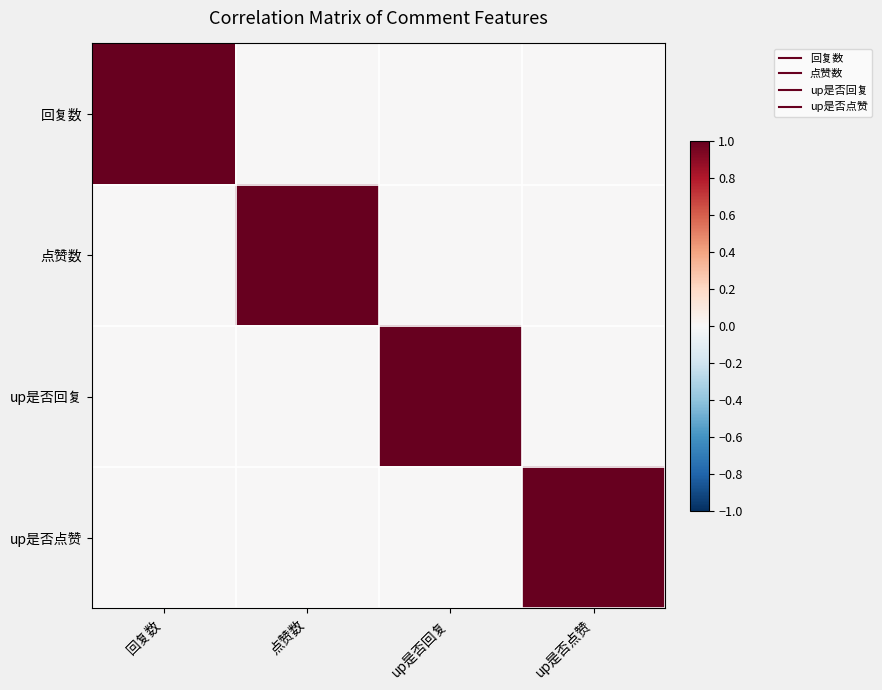

Between 点赞数 and up是否点赞, which is larger?

点赞数